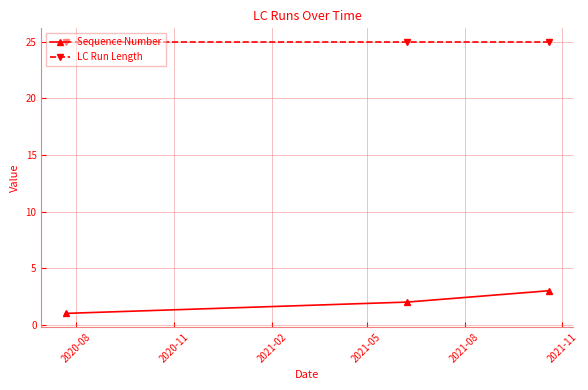

What is the maximum value shown in the chart?

25